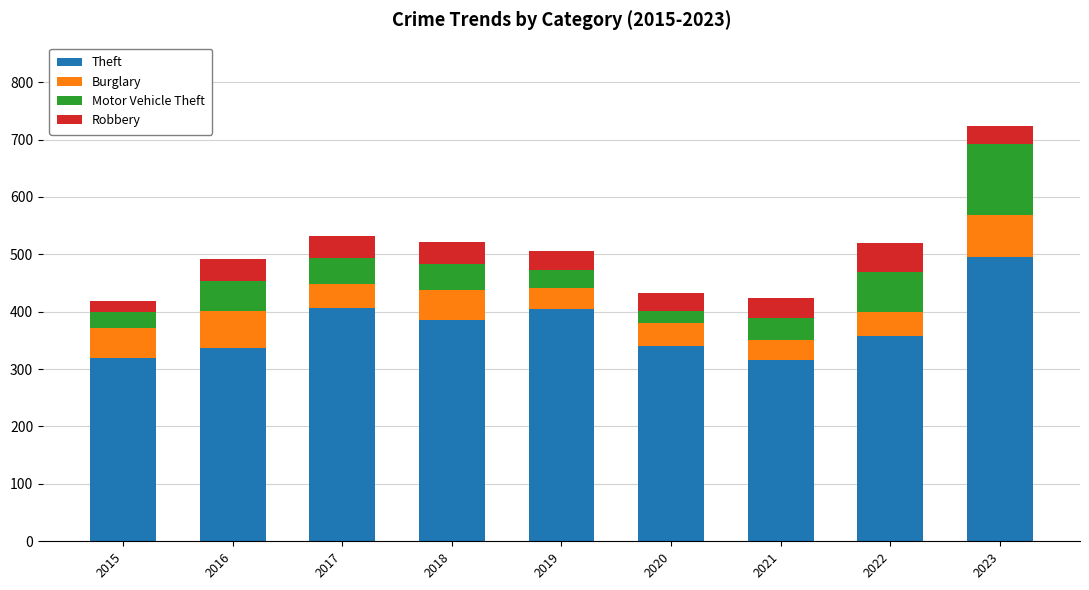

The value of Theft at 2016 is 215. True or false?

False